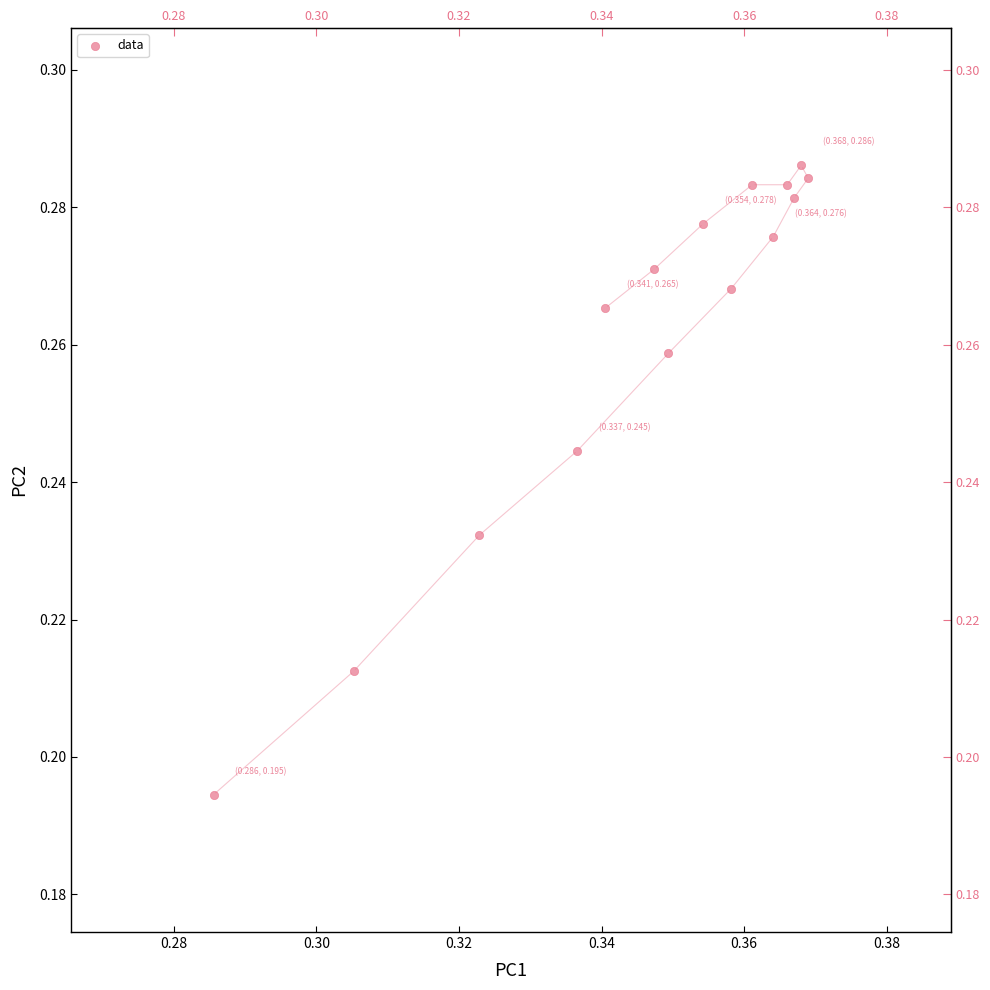

How many data points are displayed?

15